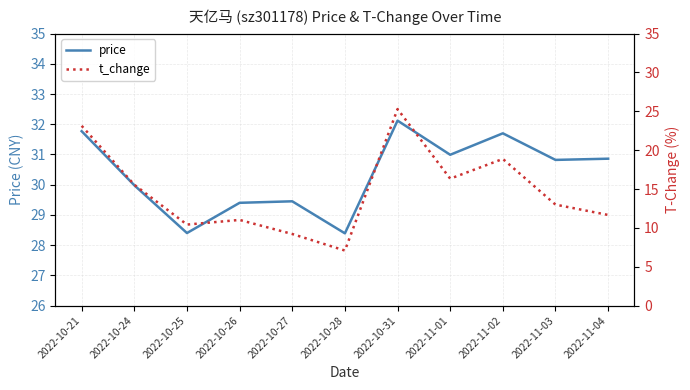

Where is the first local minimum for price?

2022-10-25